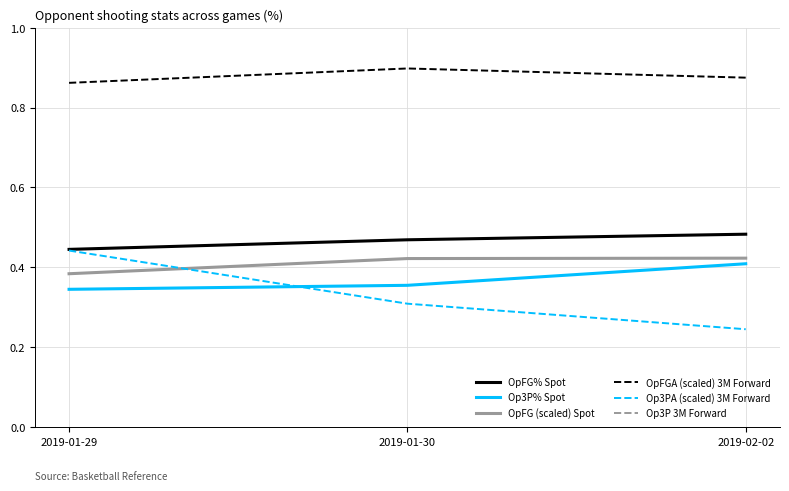

What is the spread (max minus min) of values at 2019-01-30?

10.7